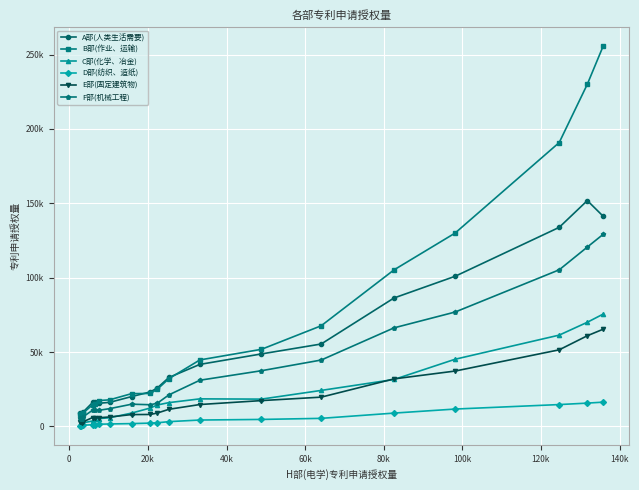

How many interior local peaks does the C部(化学、冶金) series have?

1